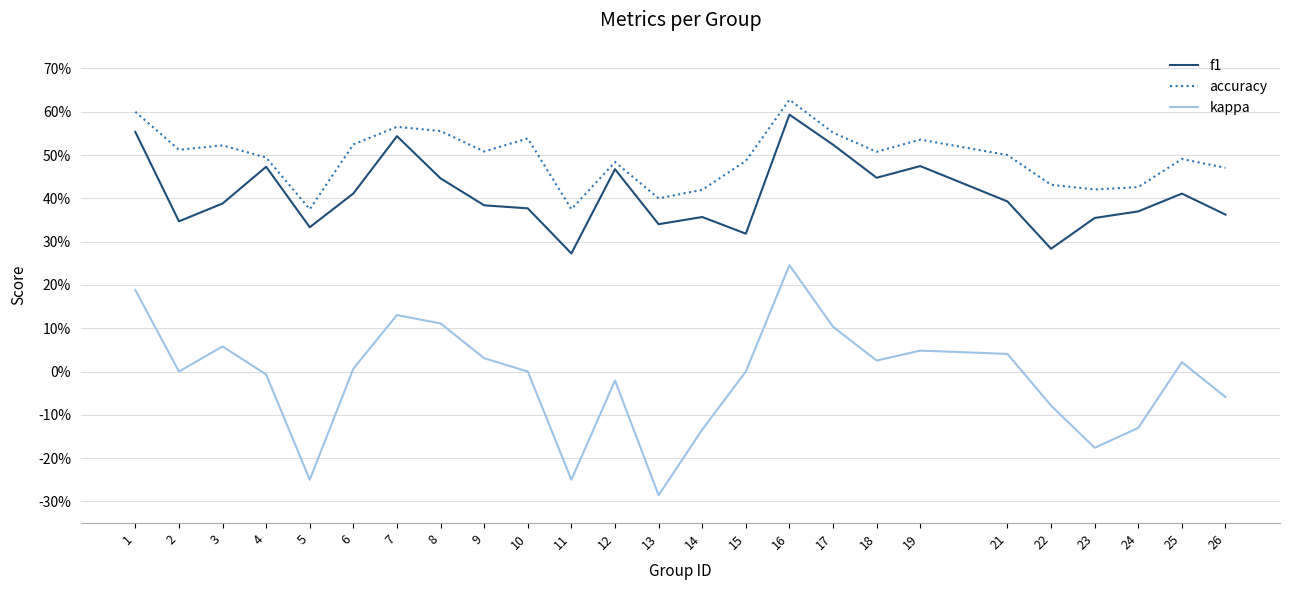

Where is the first local minimum for f1?

2